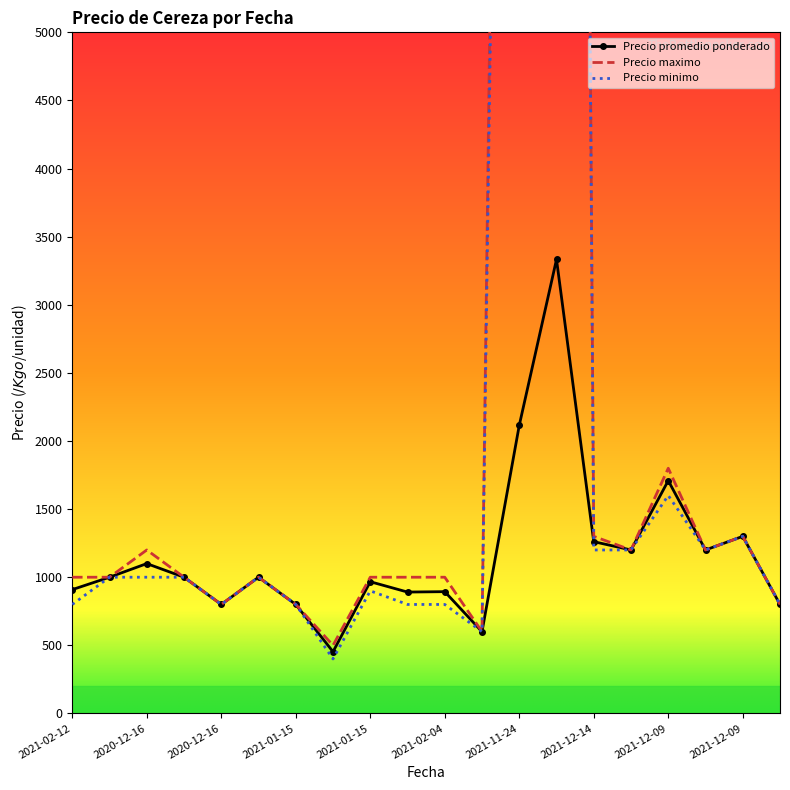

At how many categories does at least one series exceed 38065?

1